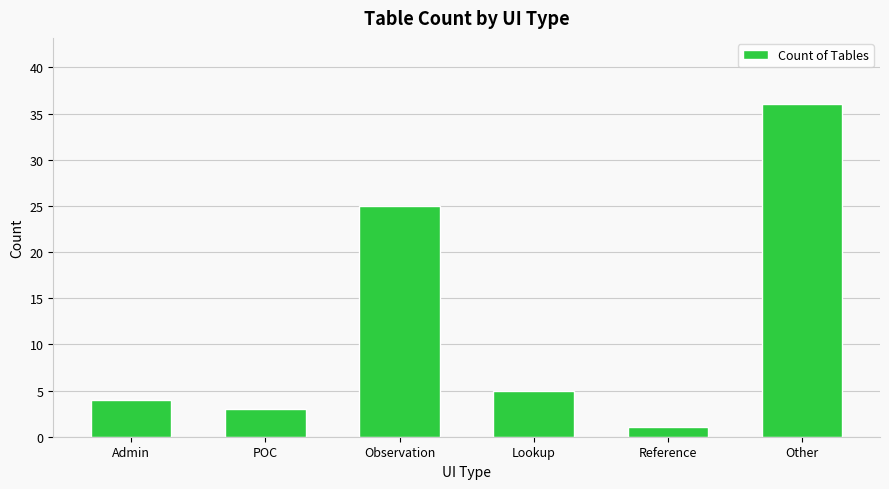

True or false: the data shows 3 at POC.

True